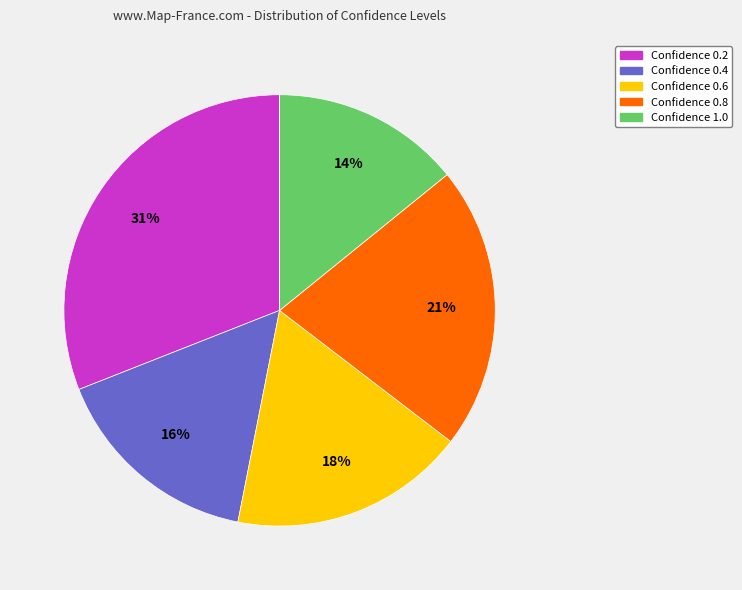

To the nearest percent, what is the average slice percentage?

20%